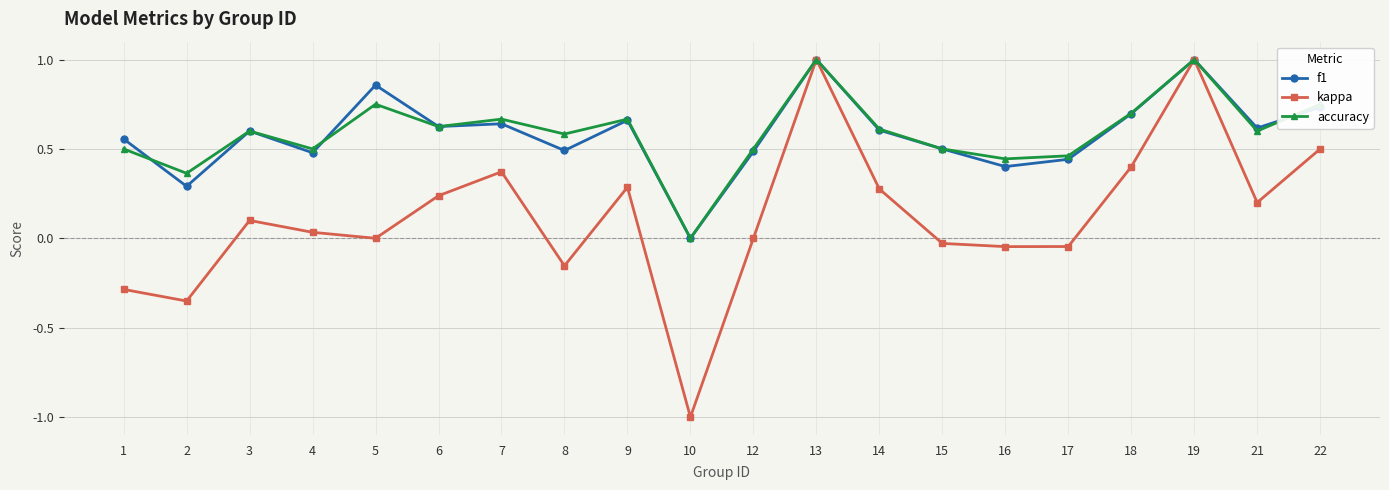

Between 10 and 18, which series saw the biggest shift?

kappa